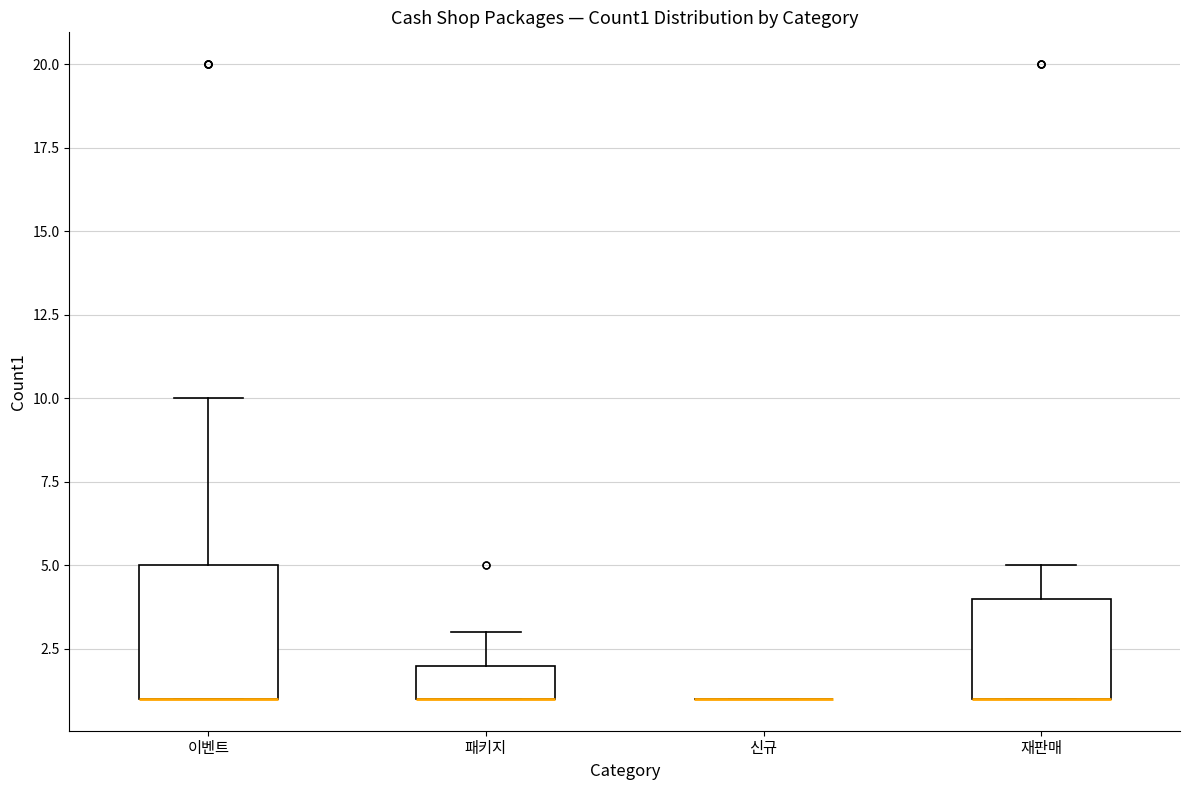

Where is the upper edge of the box for 이벤트 on the y-axis? The values are not printed on the chart, so give them approximately, as read against the axis.

5